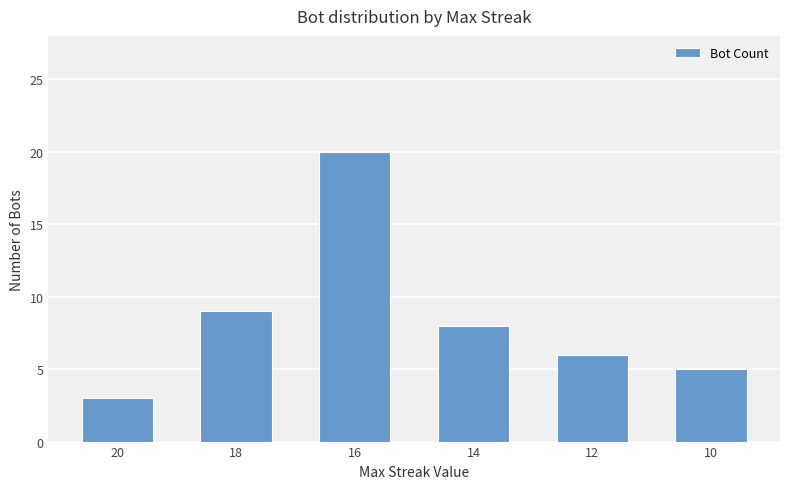

What is the minimum value shown in the chart?

3